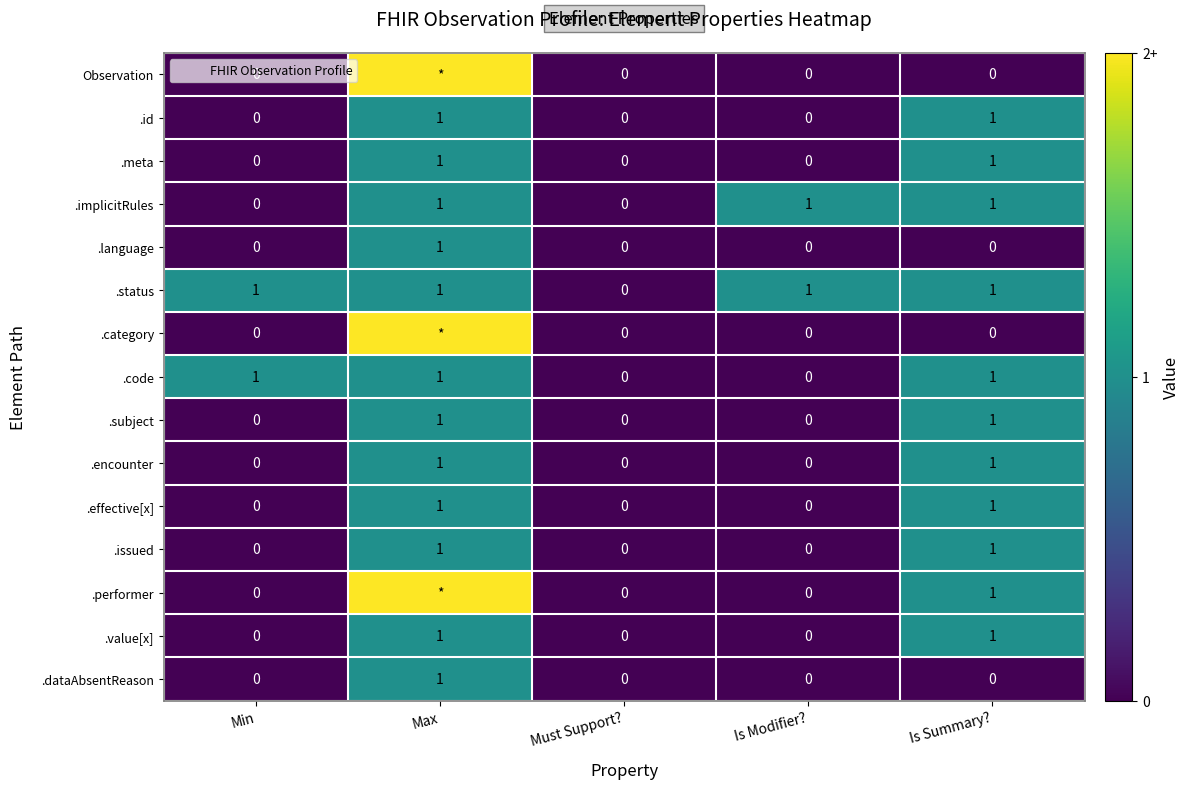

At which category is the sum across all series the highest?

Max